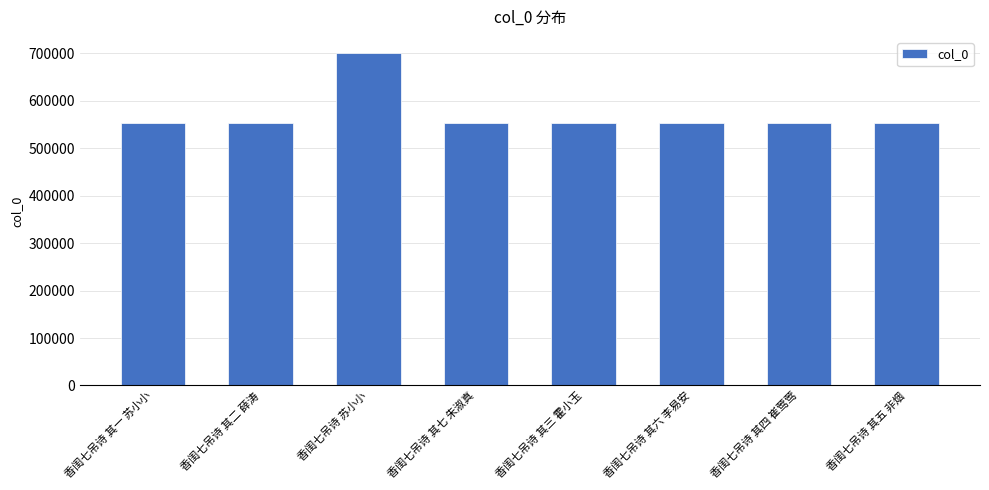

At which label is the value closest to 625544?

香闺七吊诗 其七 朱淑真